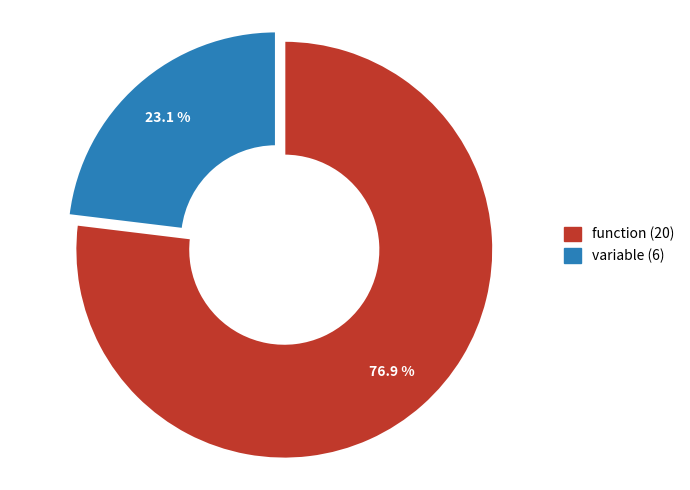

Is there any slice that represents more than half of the pie?

Yes